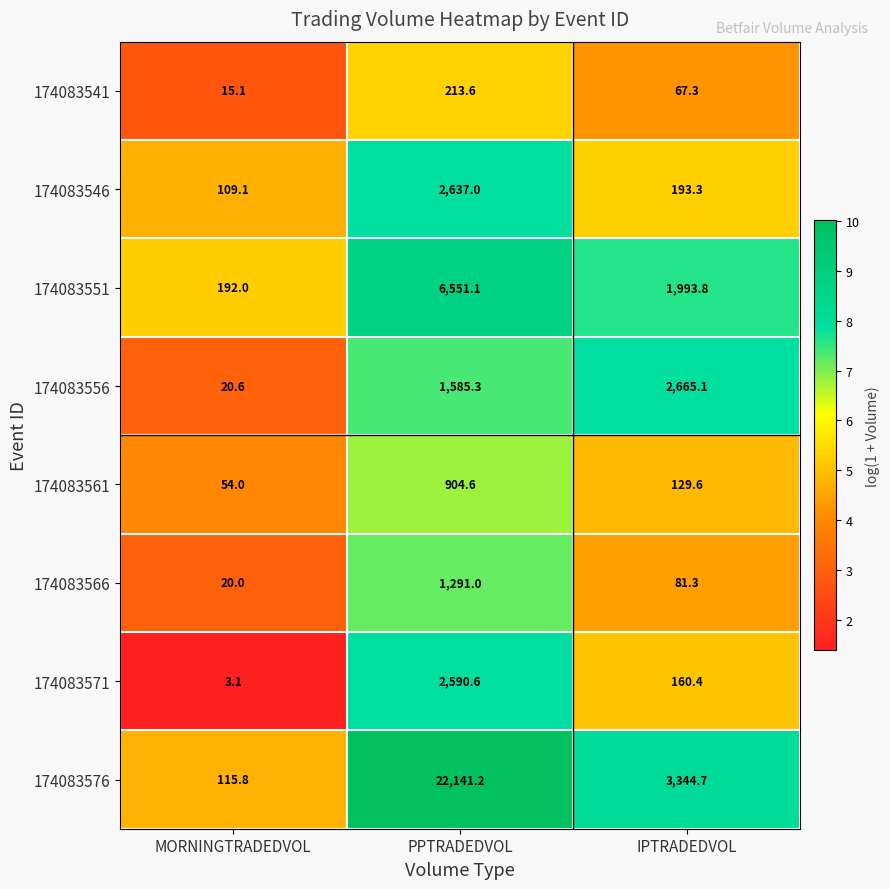

What is the total value across all series at PPTRADEDVOL?

37914.4